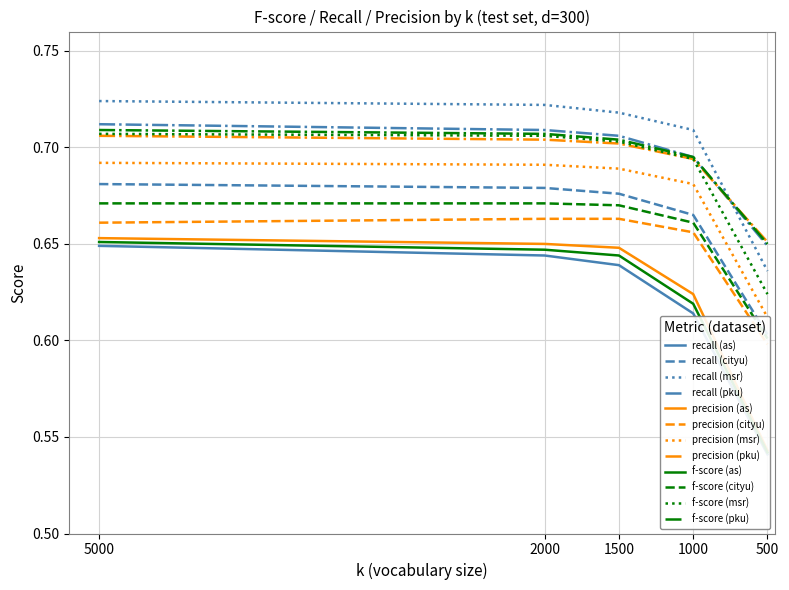

List the labels in order of recall value, smallest first.

500, 500, 1000, 500, 2000, 5000, 5000, 500, 1000, 1500, 2000, 5000, 1000, 1500, 1000, 2000, 5000, 1500, 2000, 5000